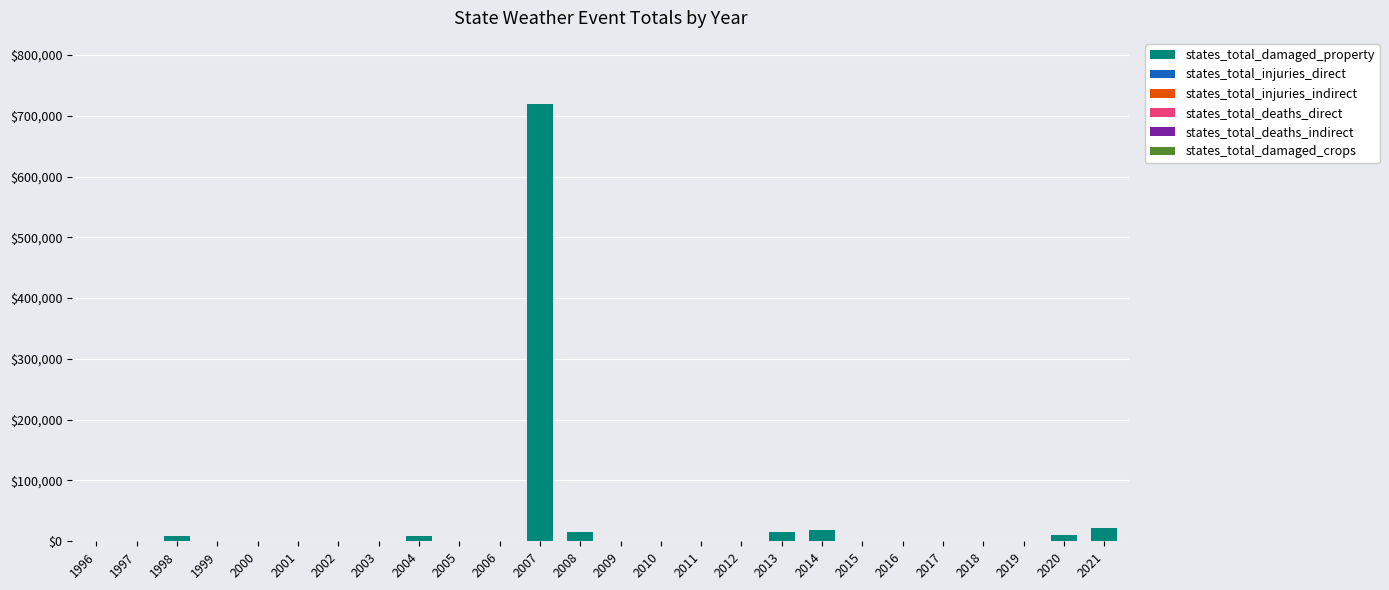

At which category is the sum across all series the highest?

2007